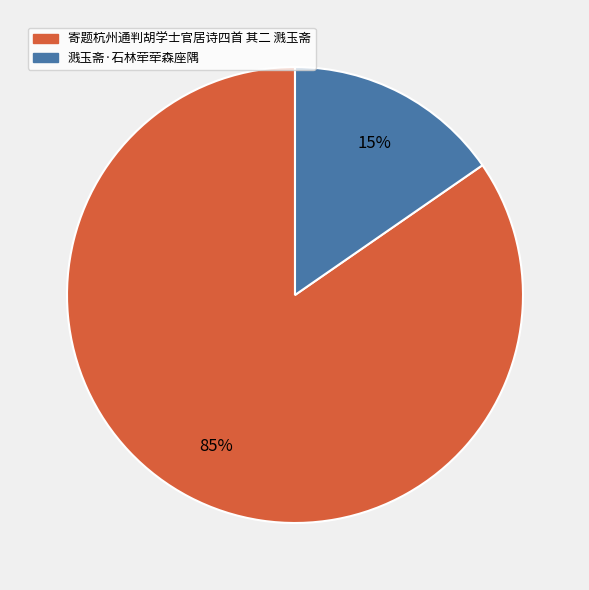

Rank the categories by value from highest to lowest.

寄题杭州通判胡学士官居诗四首 其二 溅玉斋, 溅玉斋·石林荦荦森座隅